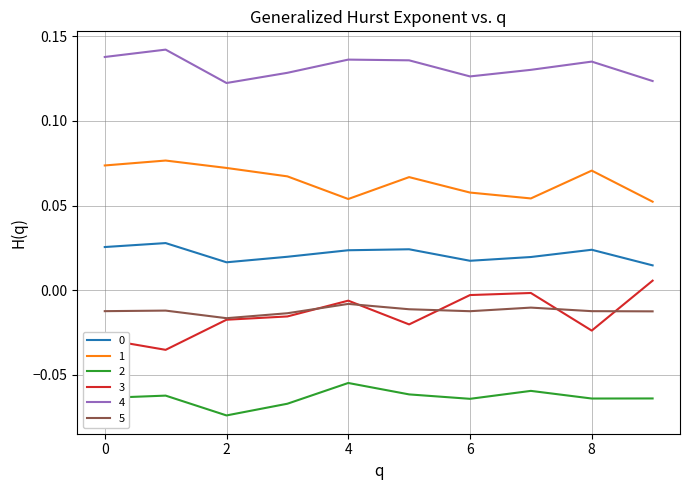

True or false: 4 and 1 cross at least once.

False